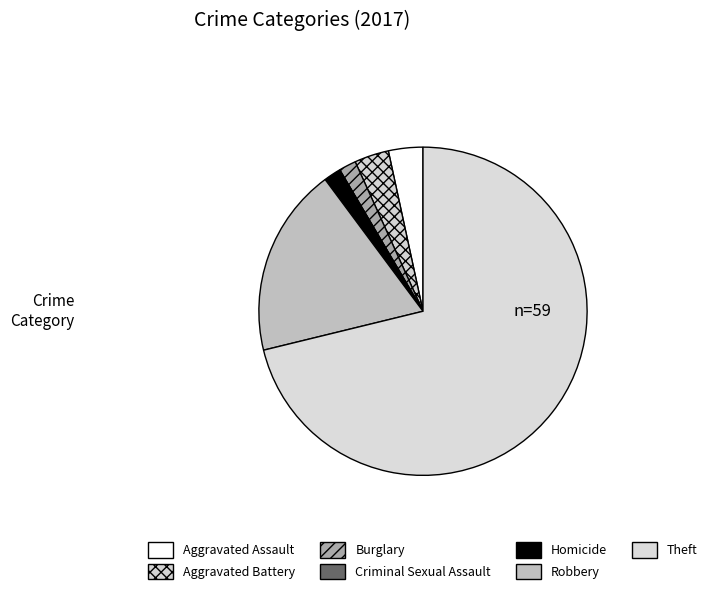

The Homicide slice represents 2% of the pie. True or false?

True